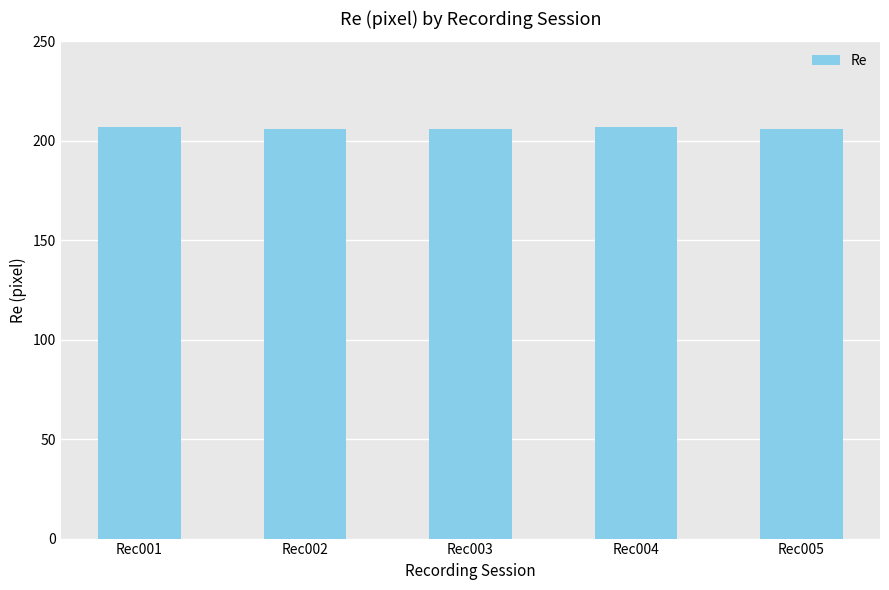

What is the average value?

206.3